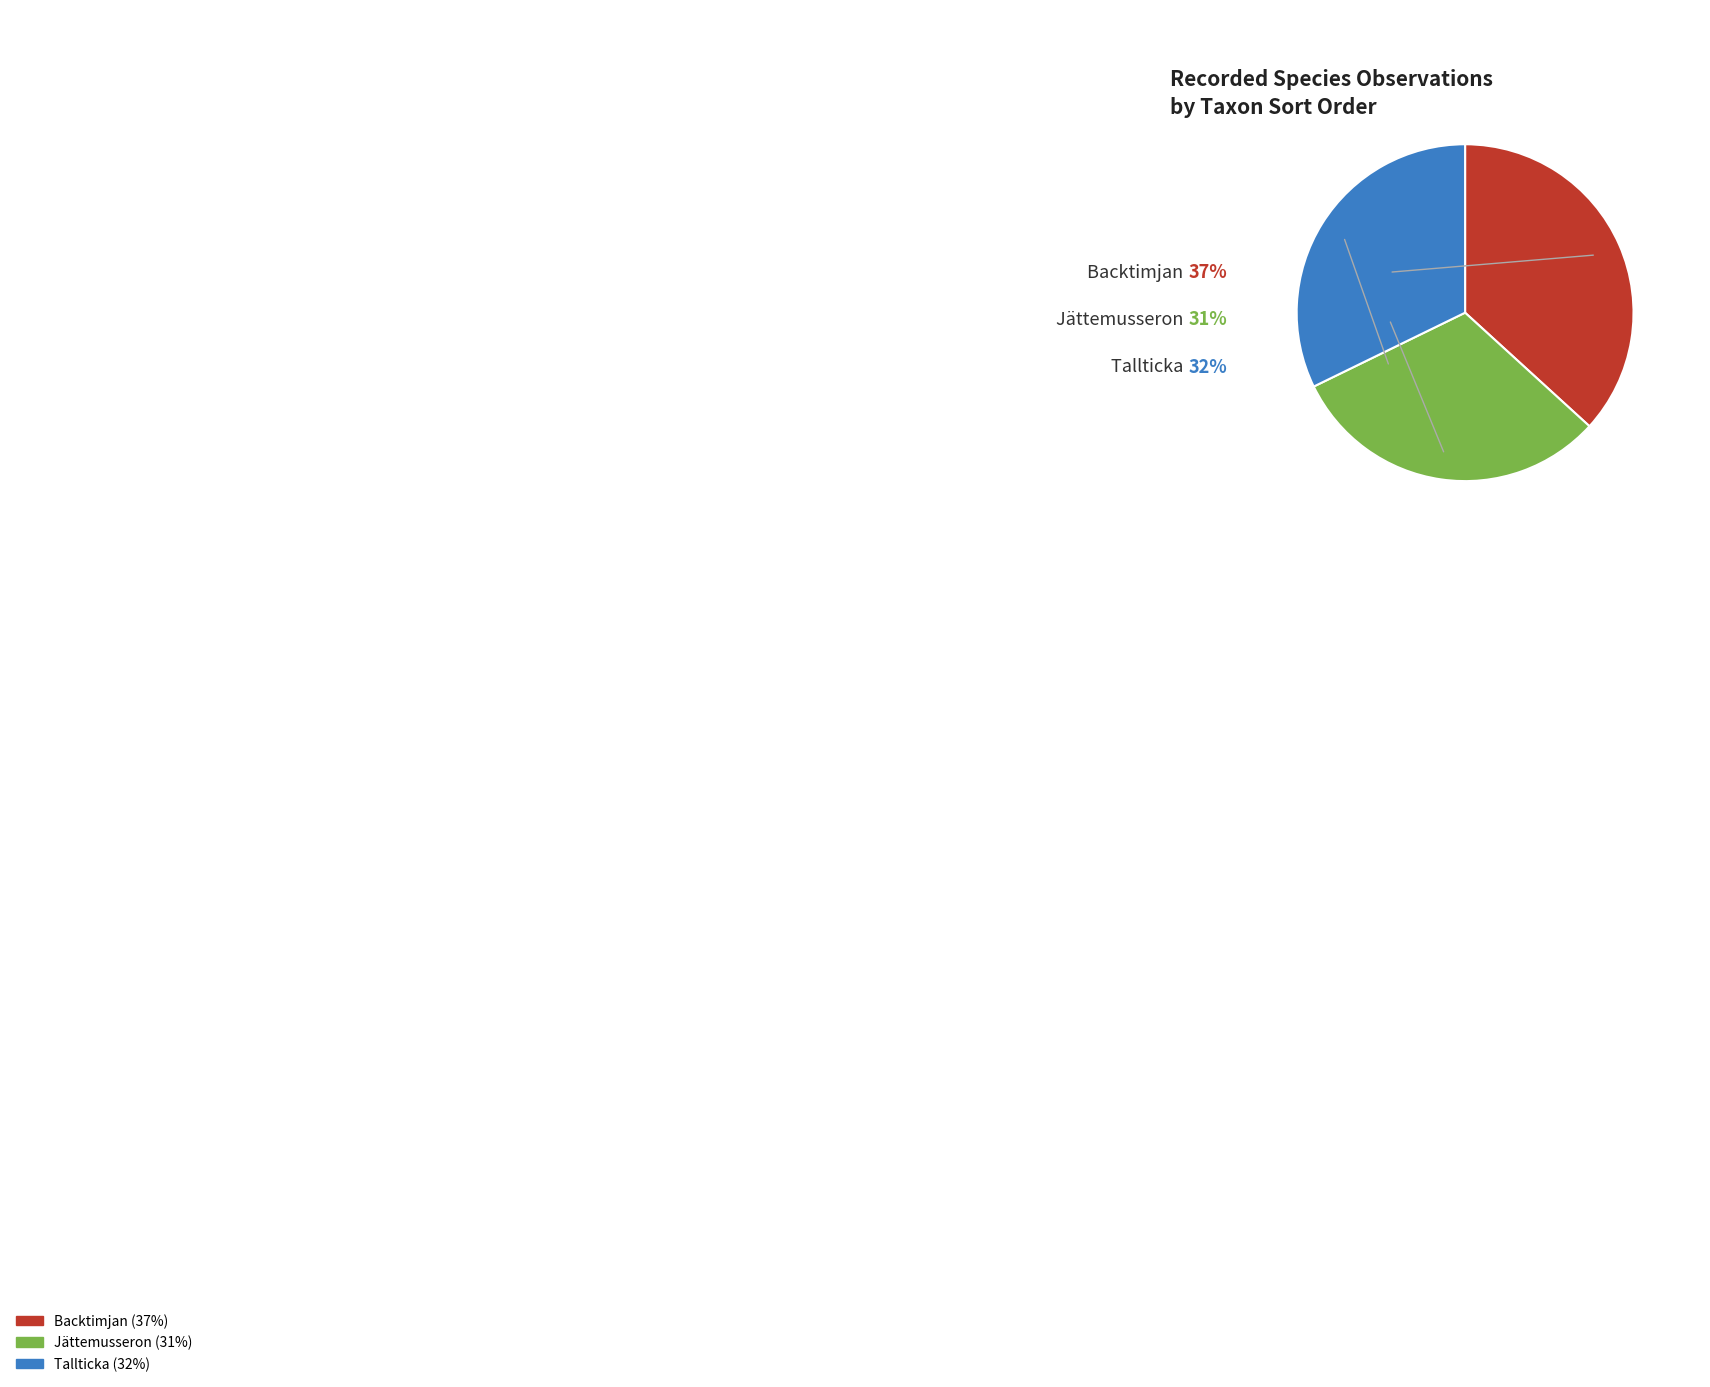

Does any single category account for the majority?

No